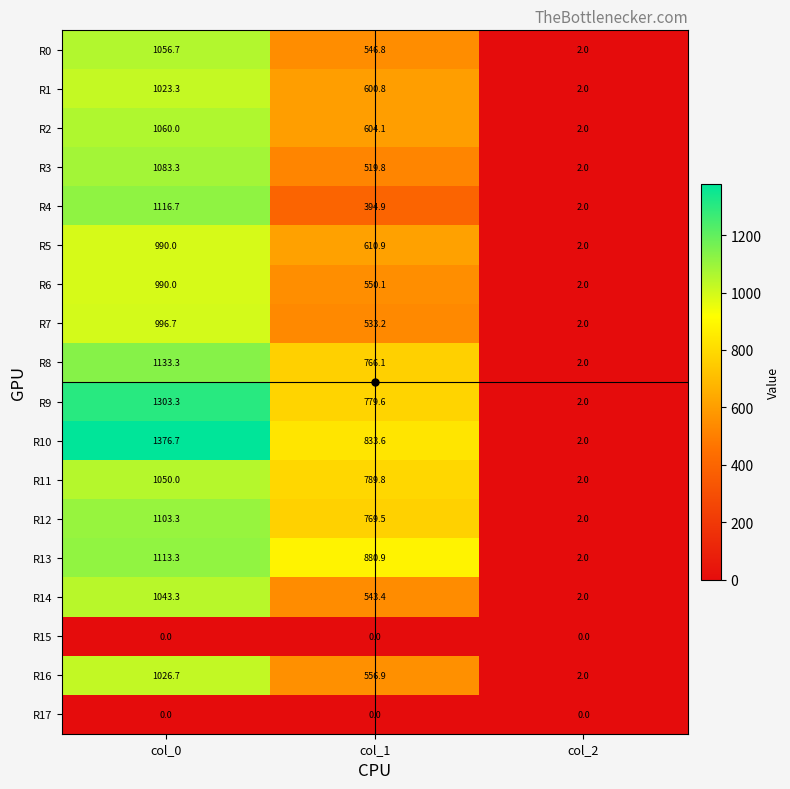

Which series has the widest spread of values?

R10